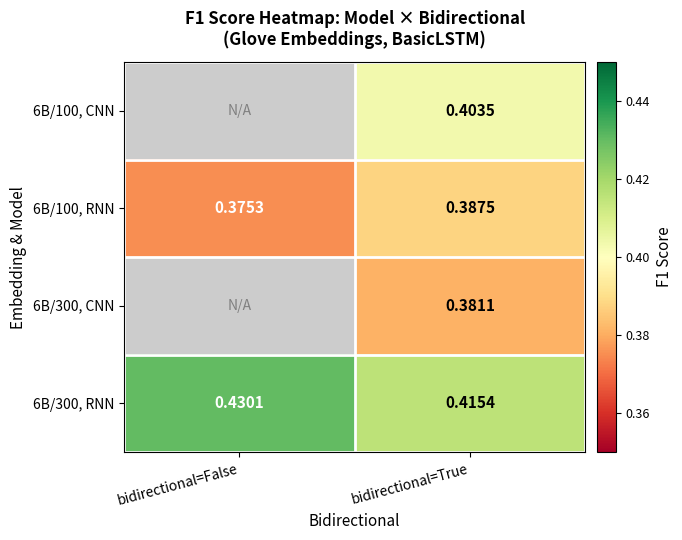

What is the total value across all series at bidirectional=True?

1.6